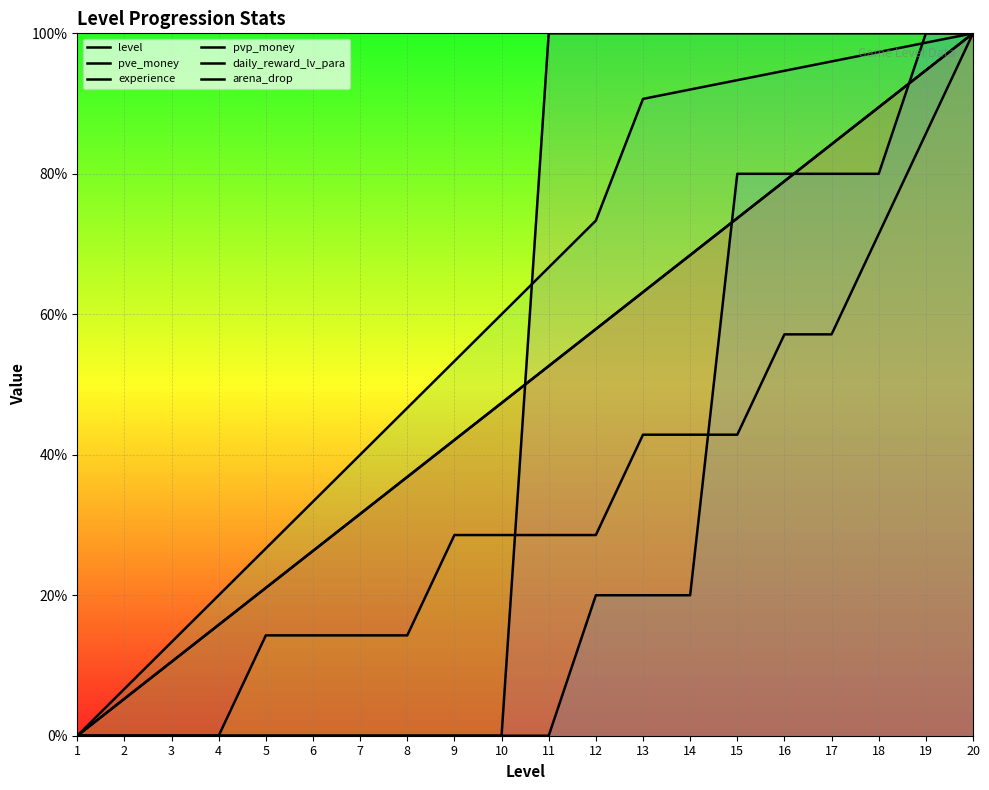

What is the difference between the highest and lowest values at 17?

42.9